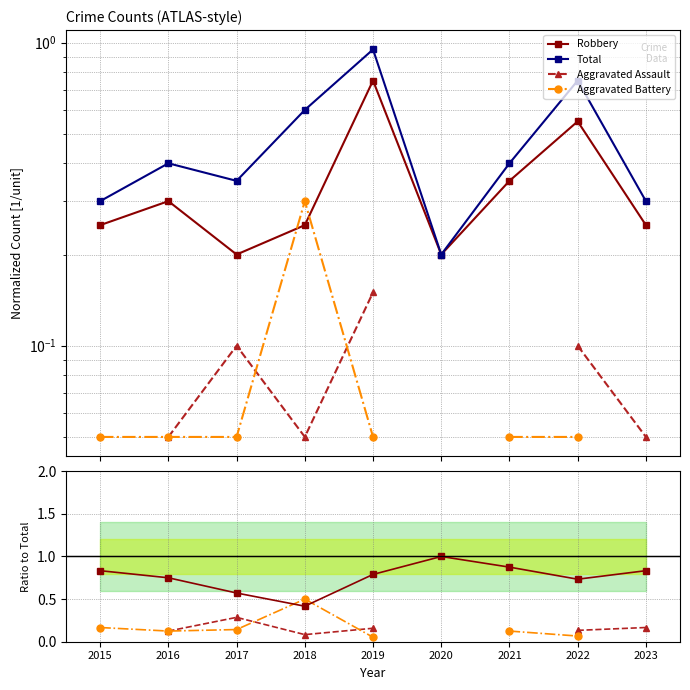

True or false: Total and Aggravated Battery intersect in this chart.

False